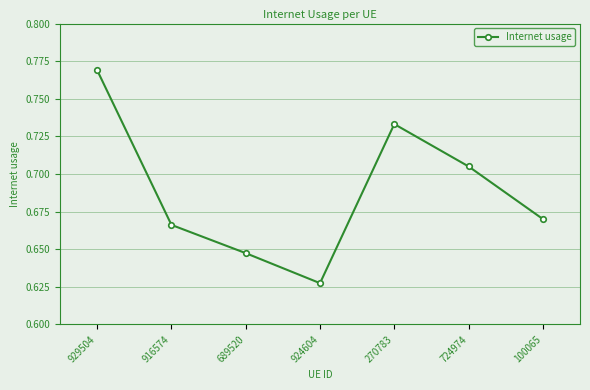

What position from the right is 924604?

4